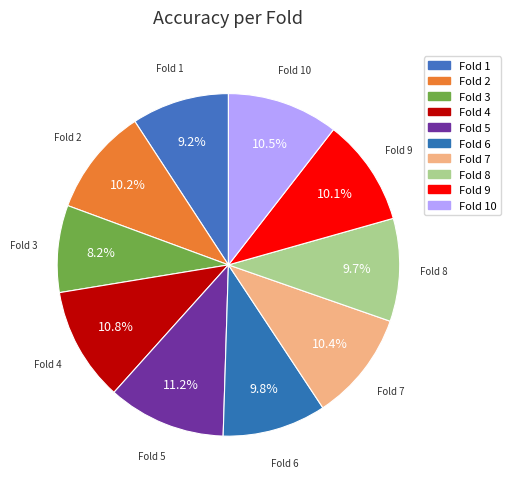

Do Fold 5 and Fold 2 together represent more than half of the pie?

No